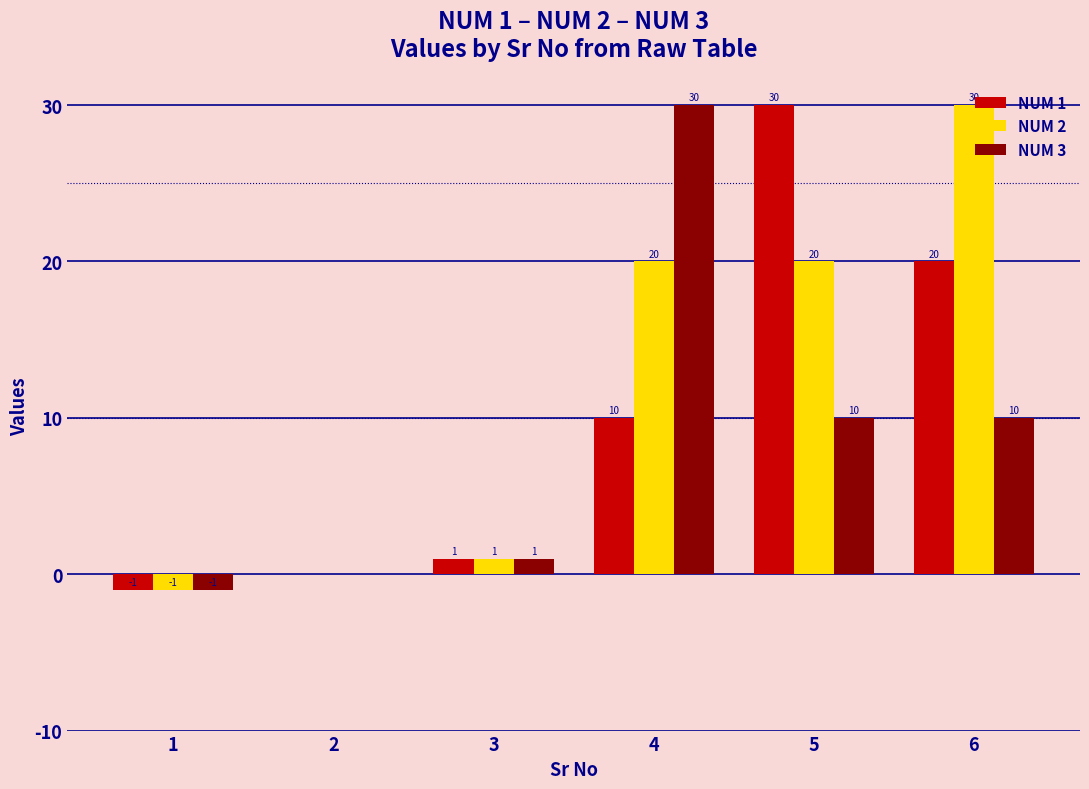

The NUM 3 series shows 14 at 5. True or false?

False